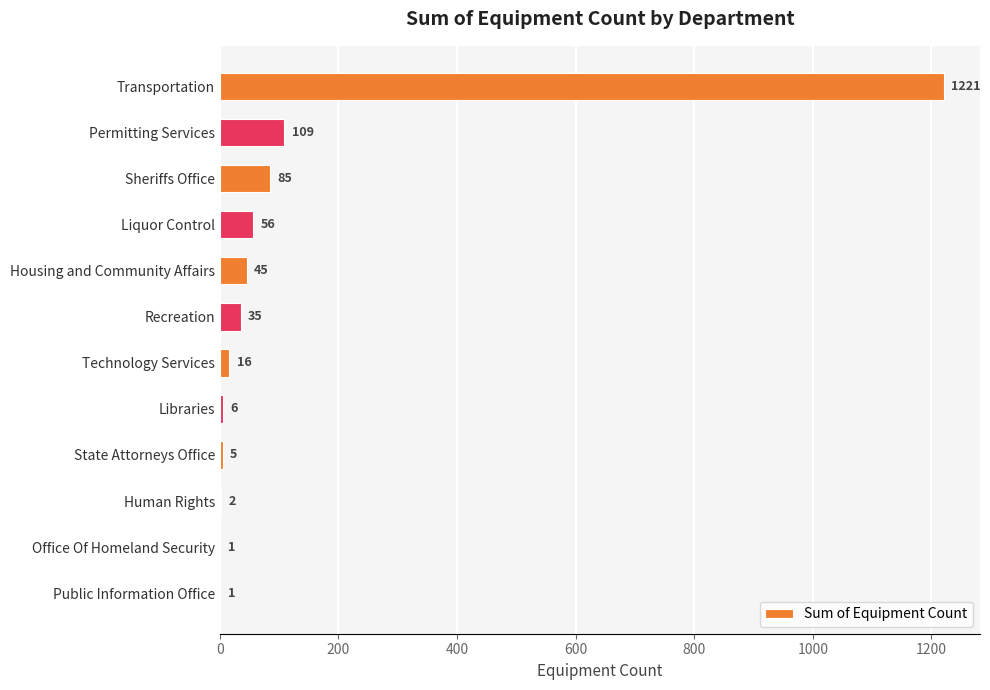

What is the sum of the values at Recreation and Liquor Control?

91